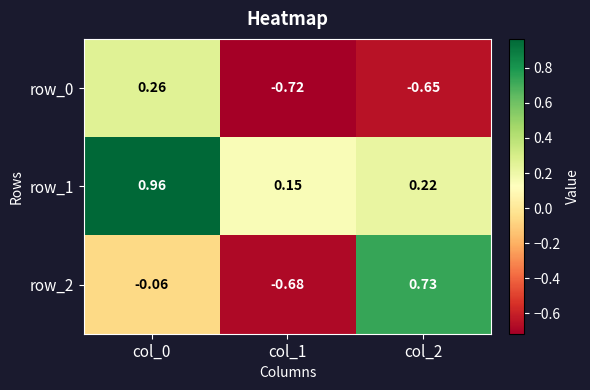

Where is row_1 nearest to the value 0?

col_1